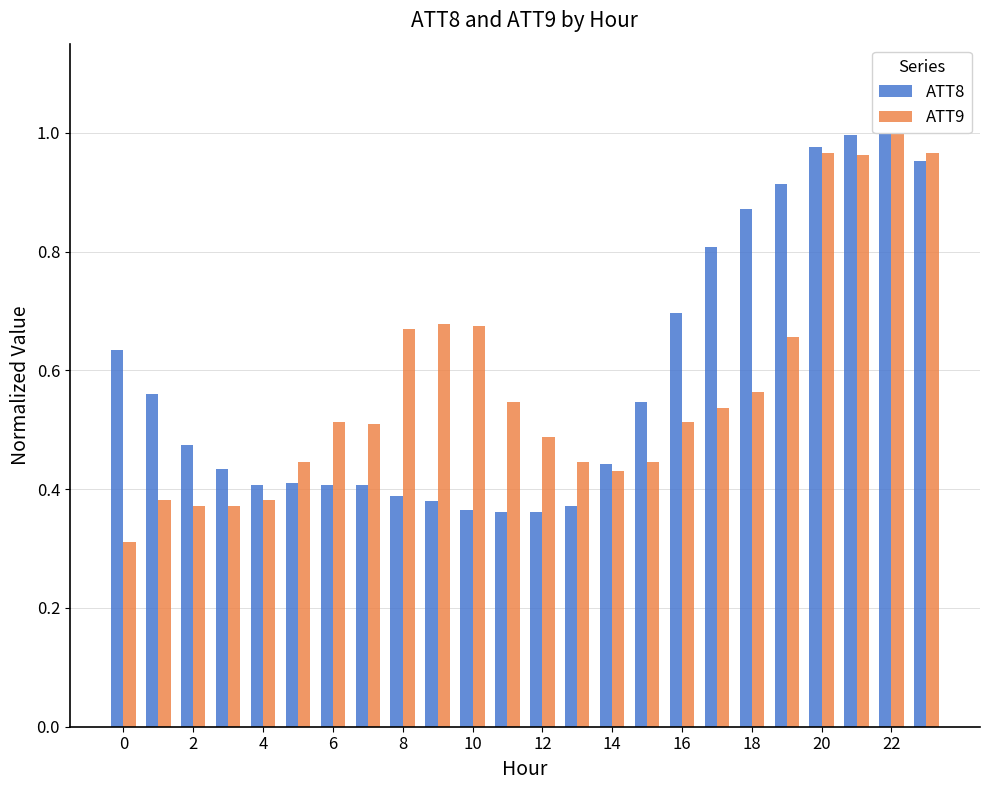

Which series has the widest spread of values?

ATT9